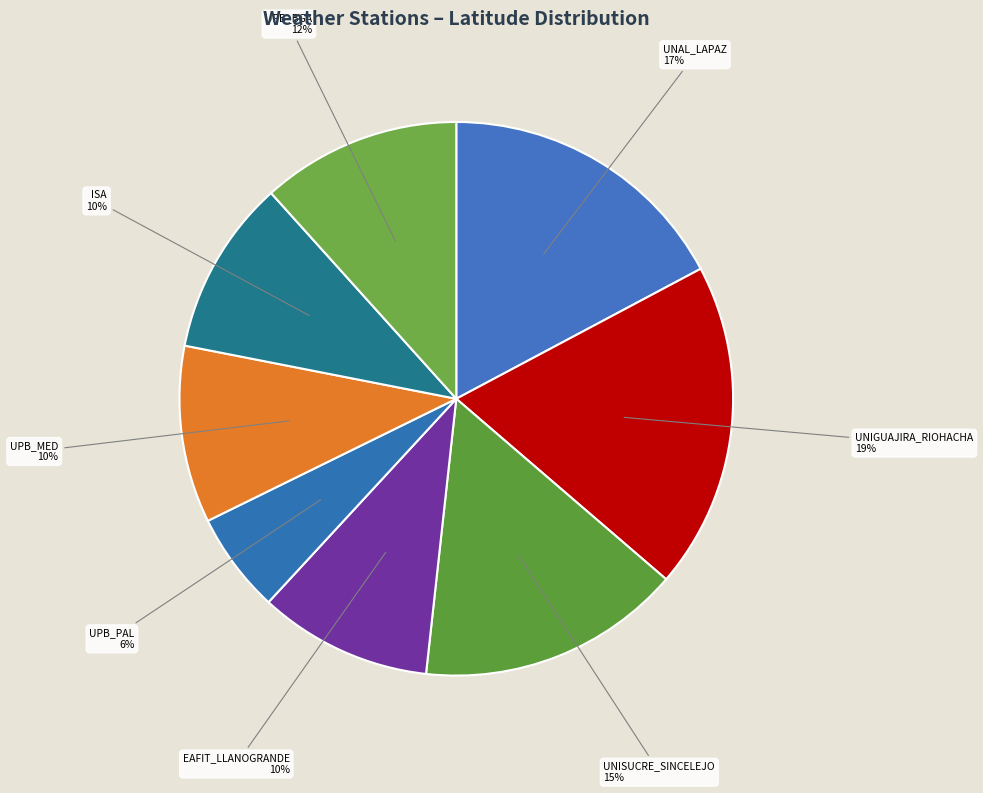

The UNISUCRE_SINCELEJO slice represents 15% of the pie. True or false?

True